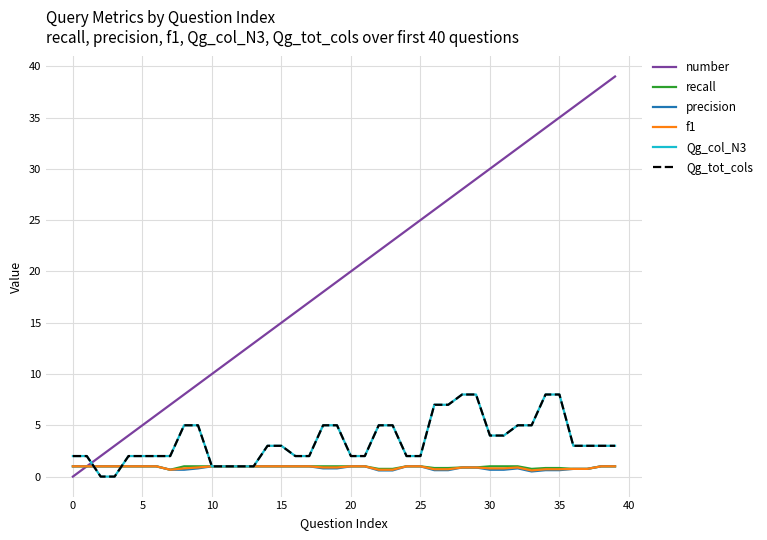

True or false: recall has more than 0 interior local peaks.

False